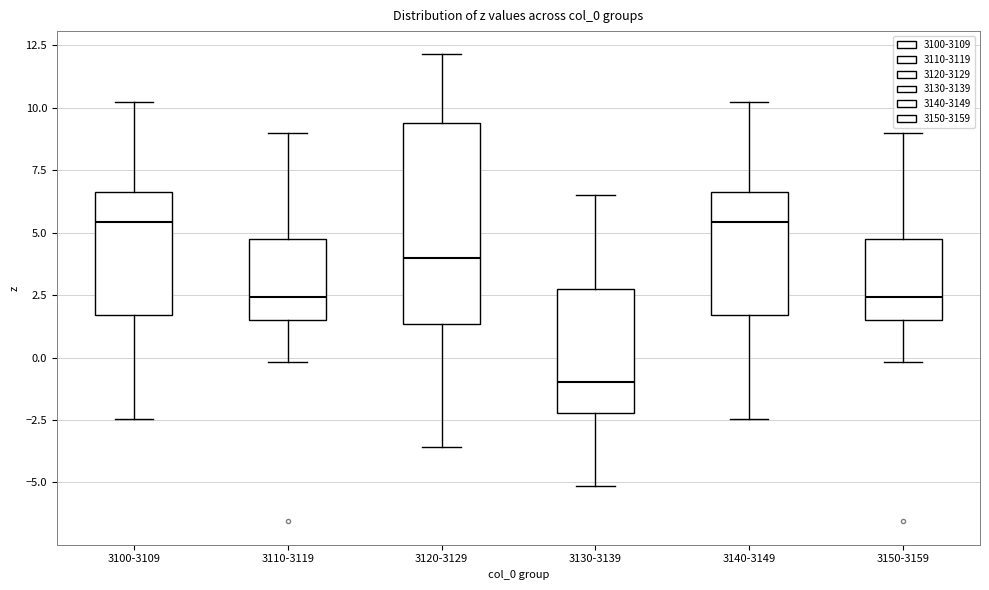

Where does the median line of the box for 3120-3129 sit on the y-axis? The values are not printed on the chart, so give them approximately, as read against the axis.

4.0